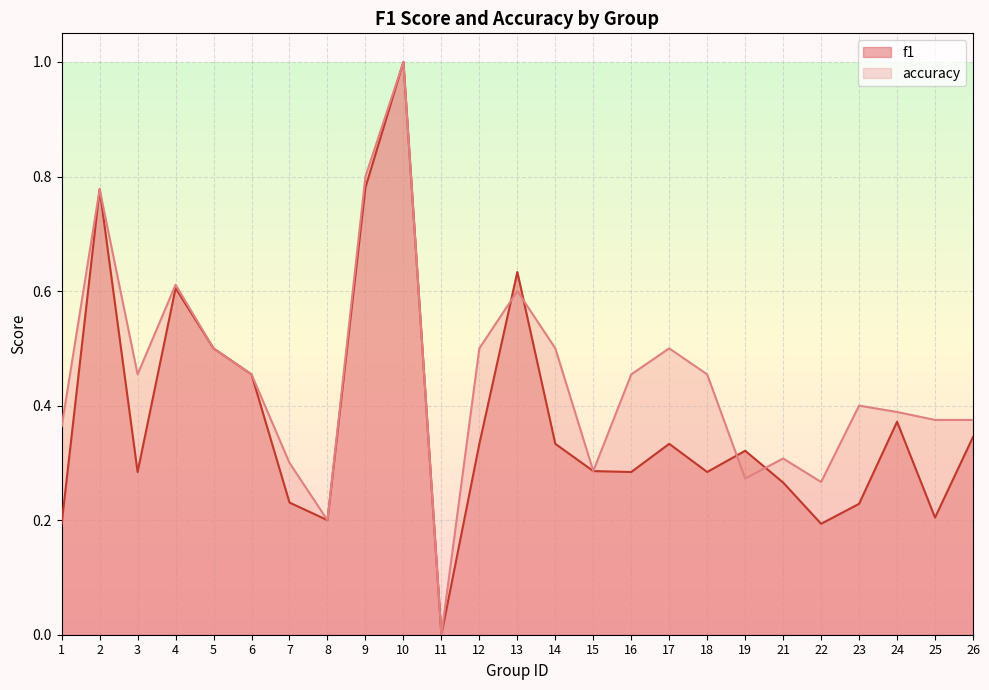

Which series changed the most between 10 and 14?

f1